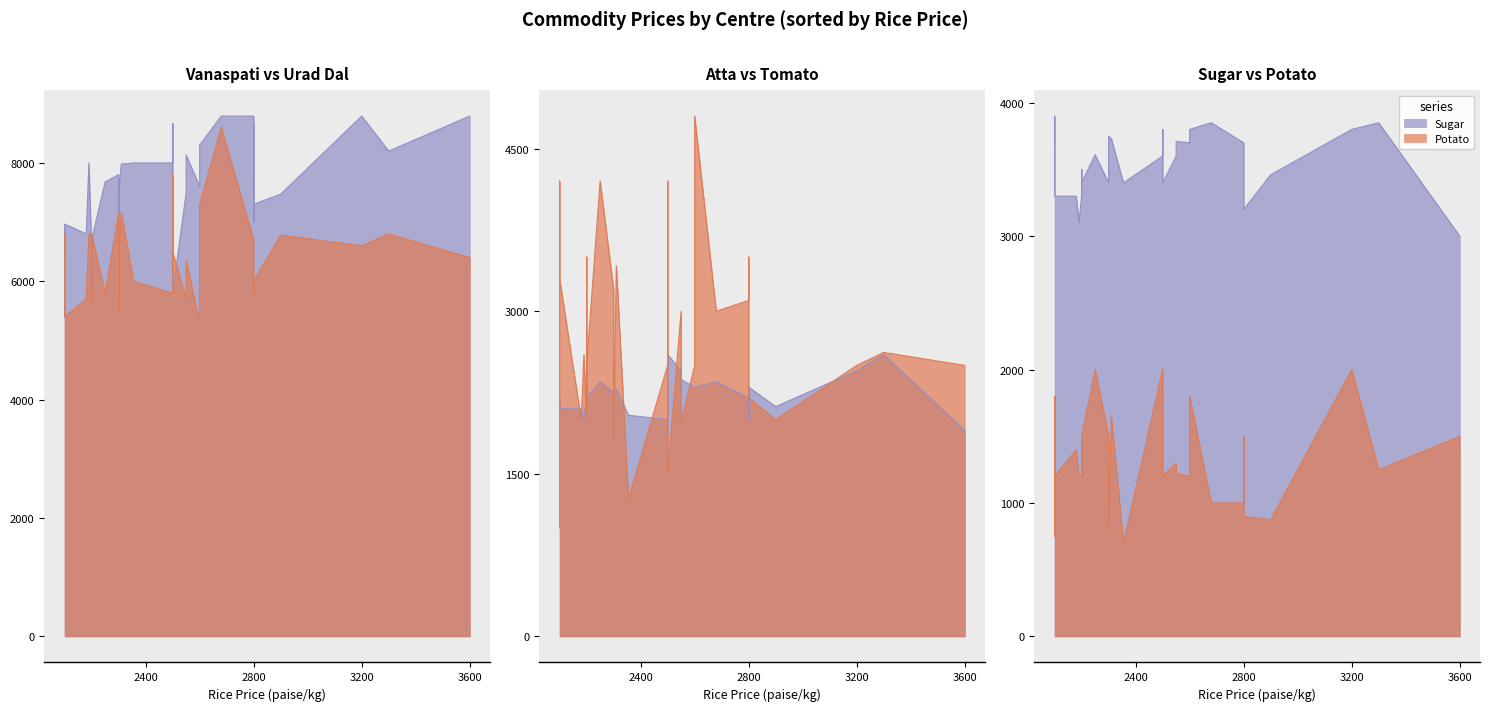

At how many categories does at least one series exceed 850?

30